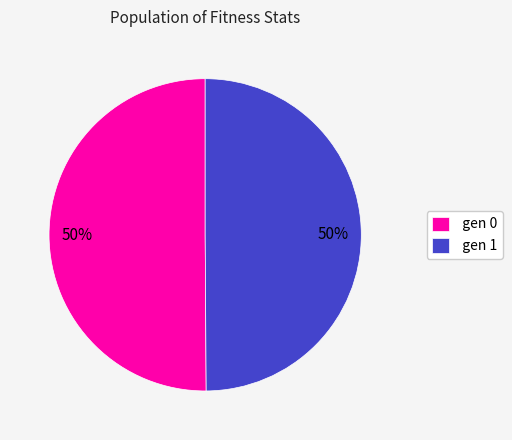

To the nearest percent, what is the combined percentage of gen 1 and gen 0?

100%